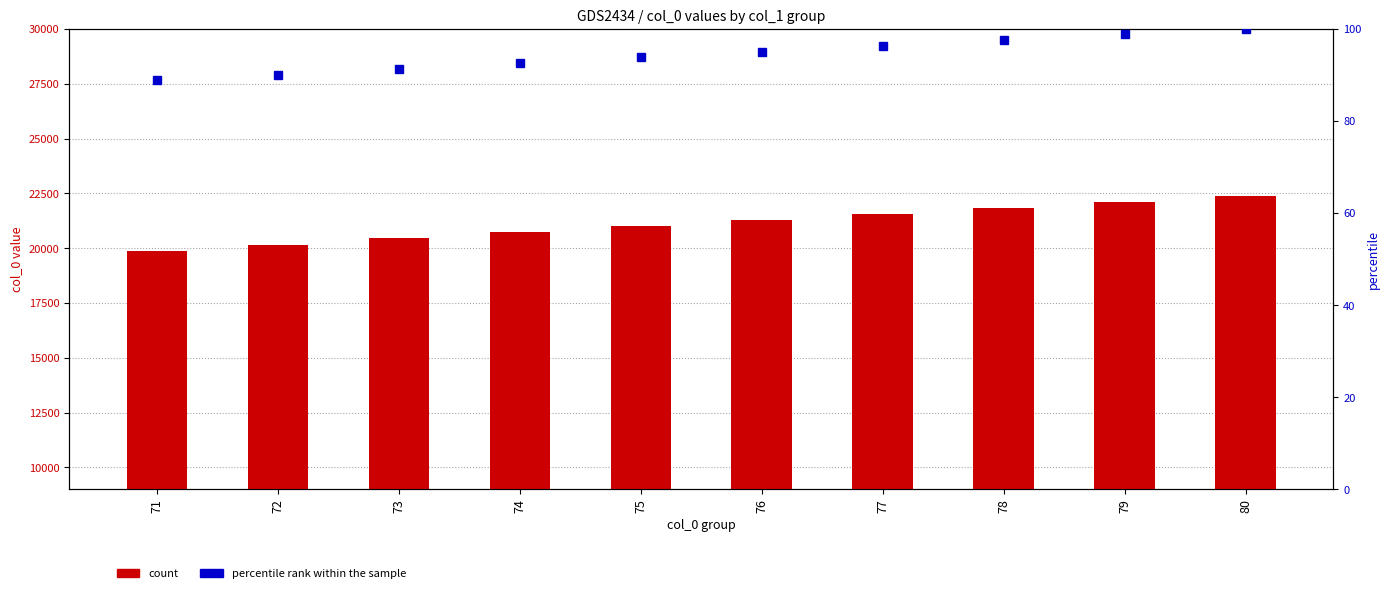

What is the sum of the percentile rank within the sample values at 76 and 72?

185.0